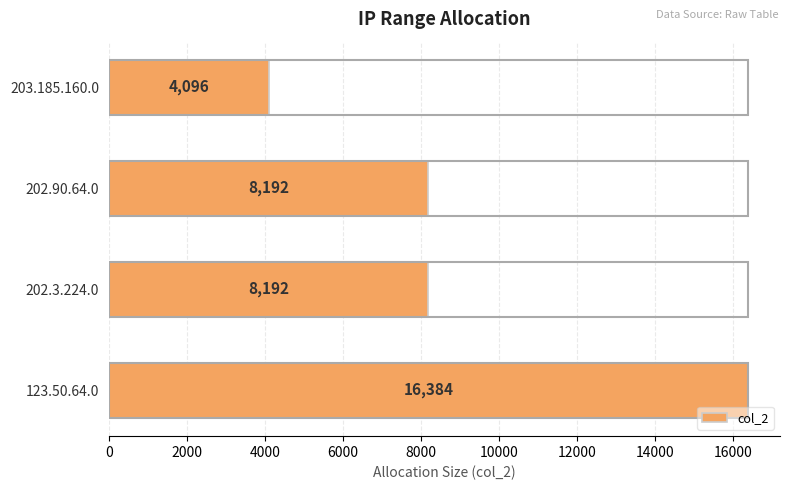

Approximately how many times larger is the value at 202.90.64.0 compared to 202.3.224.0?

1.0